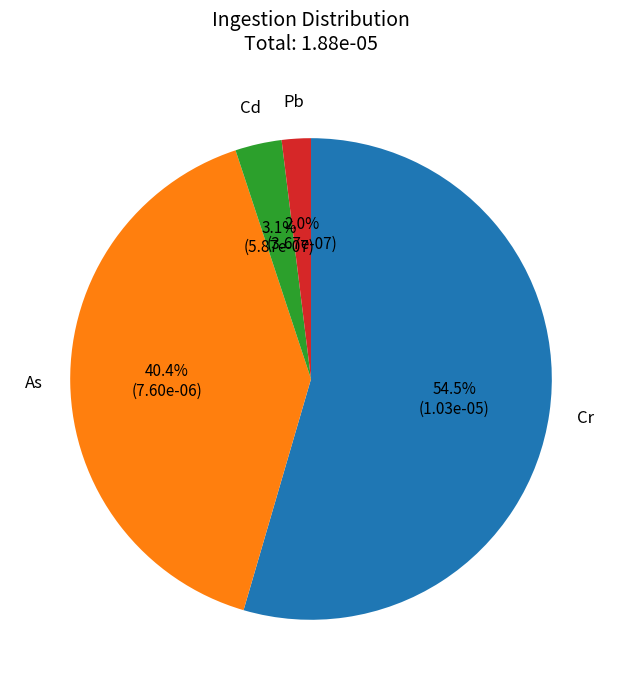

Is it true that Cd is 15% of the pie?

False